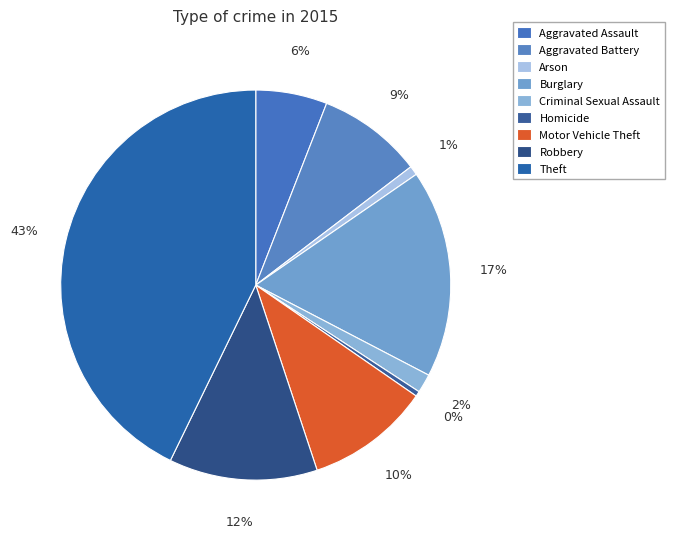

Does Arson account for over 50% of the chart?

No